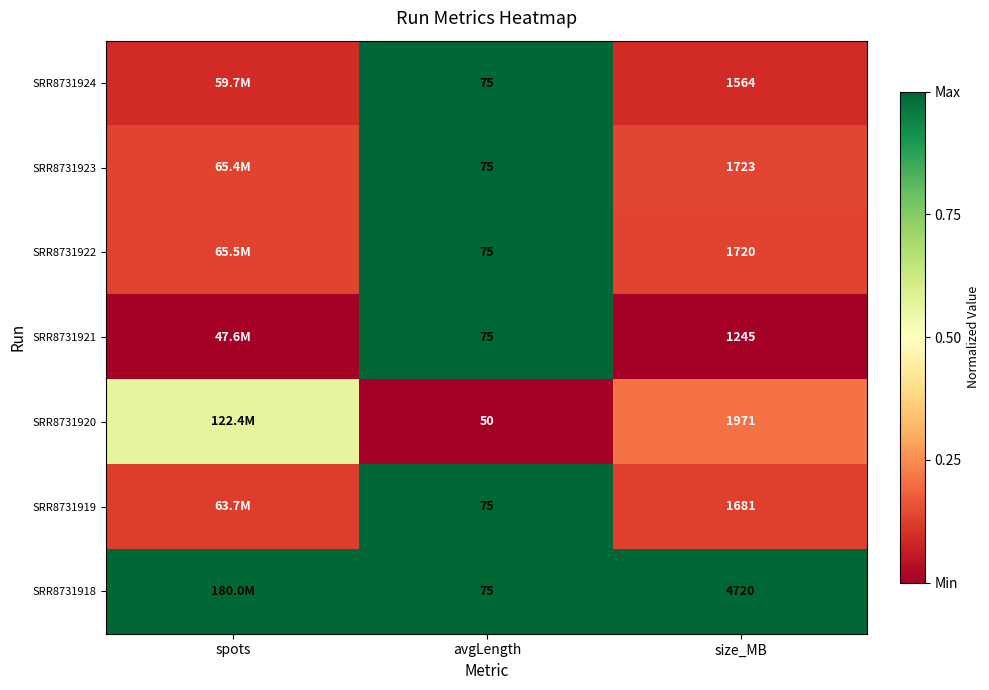

List the labels in order of SRR8731919 value, largest first.

avgLength, size_MB, spots